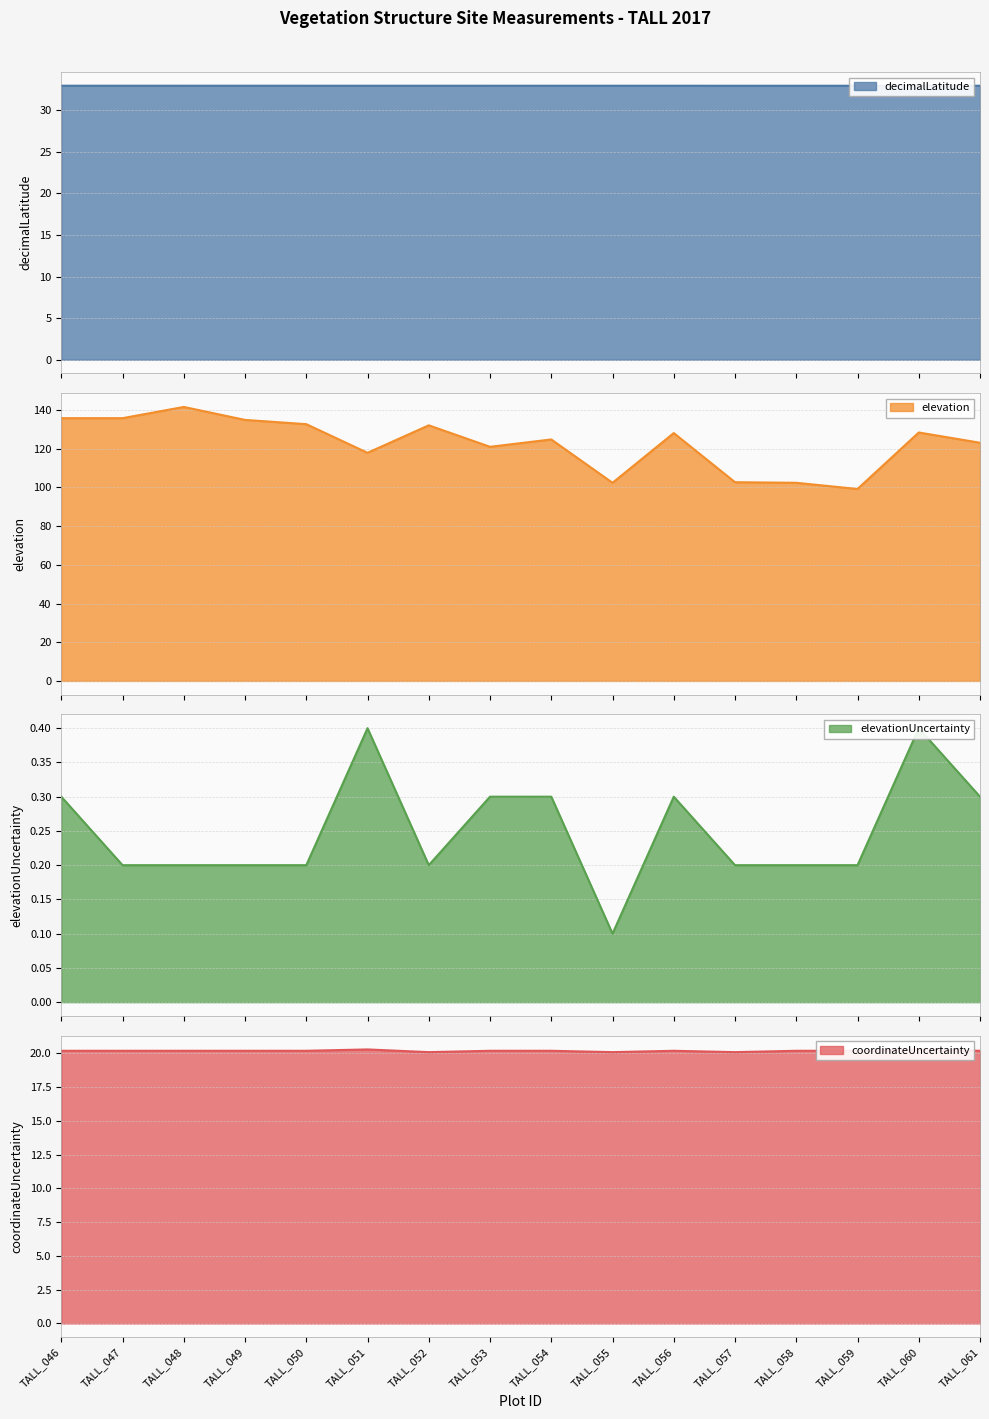

Which series has the largest total across all categories?

elevation